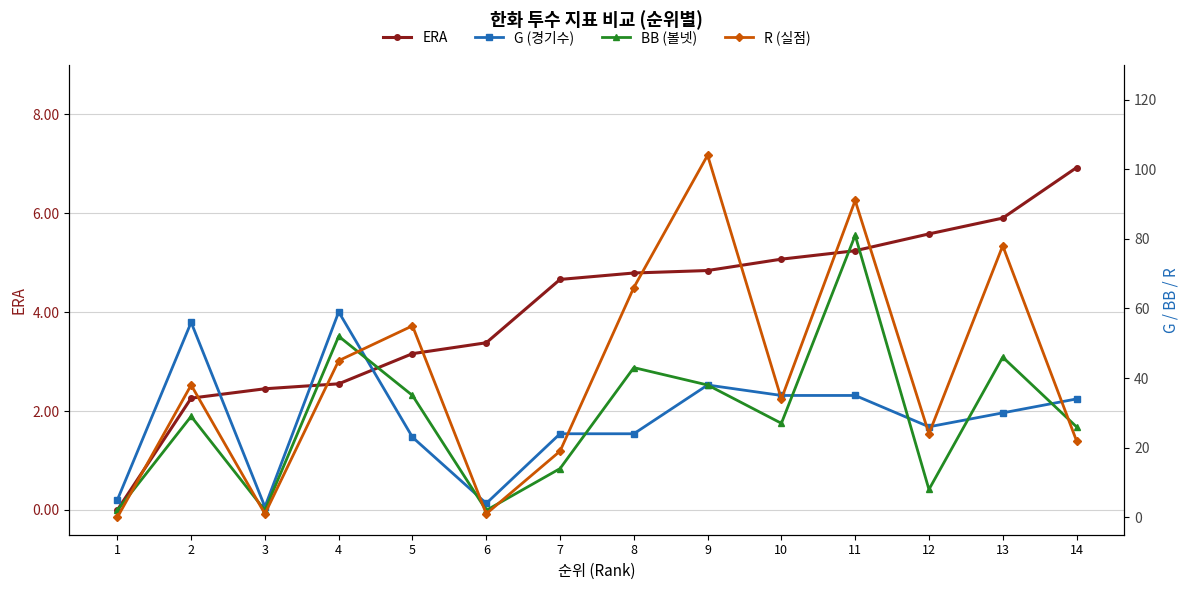

At 9, list the series in order from smallest to largest.

ERA, G (경기수), BB (볼넷), R (실점)